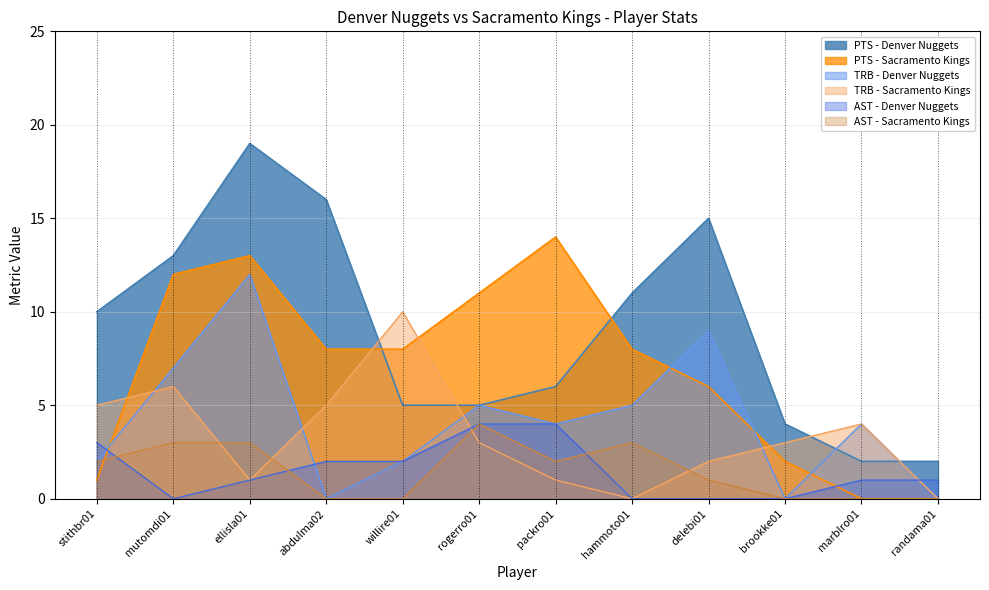

True or false: Sacramento Kings has more than 2 points higher than both neighbors.

False